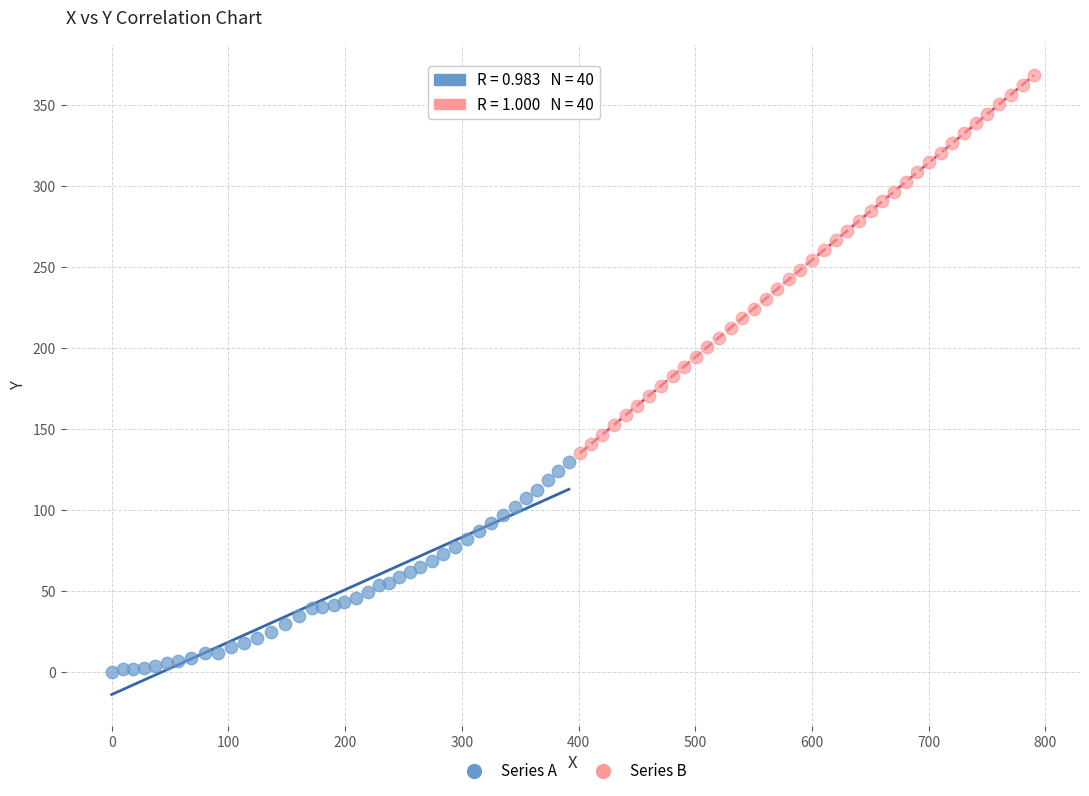

Which series has the largest Y range (max minus min)?

Series B